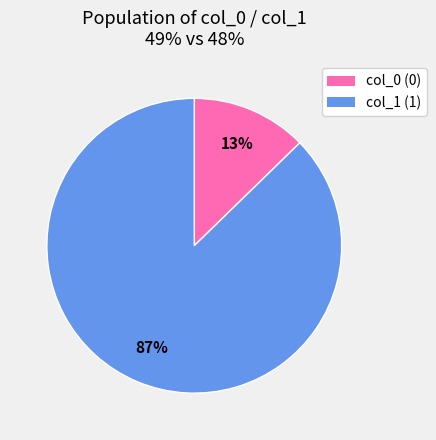

To the nearest percent, what is the average slice percentage?

50%